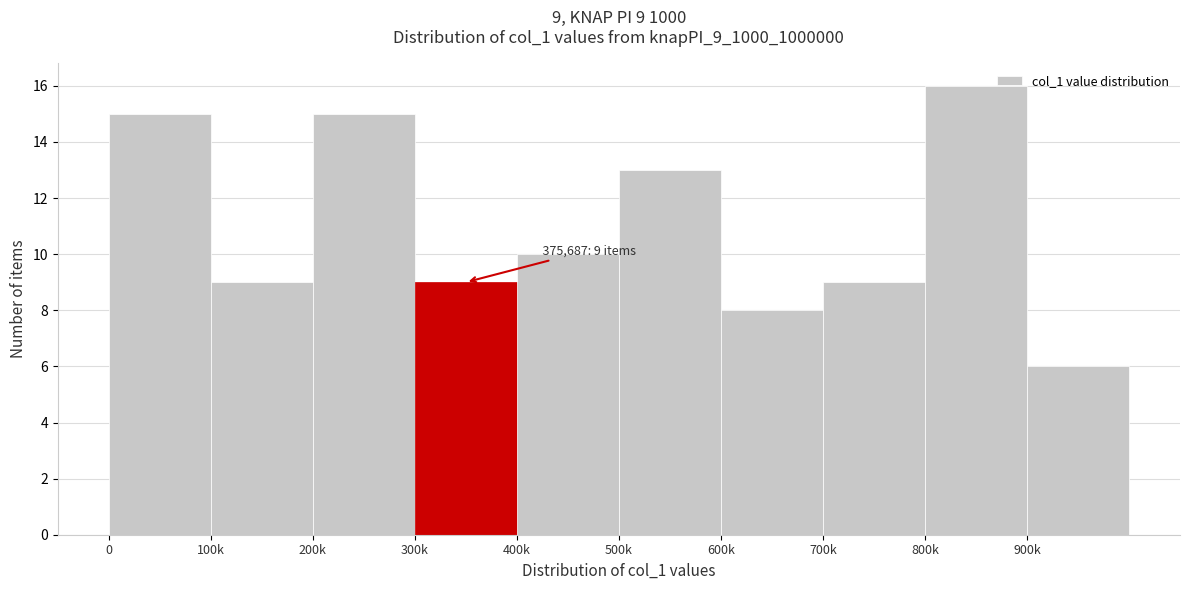

Reading left to right, extract all data points from this chart.

0=15	100k=9	200k=15	300k=9	400k=10	500k=13	600k=8	700k=9	800k=16	900k=6